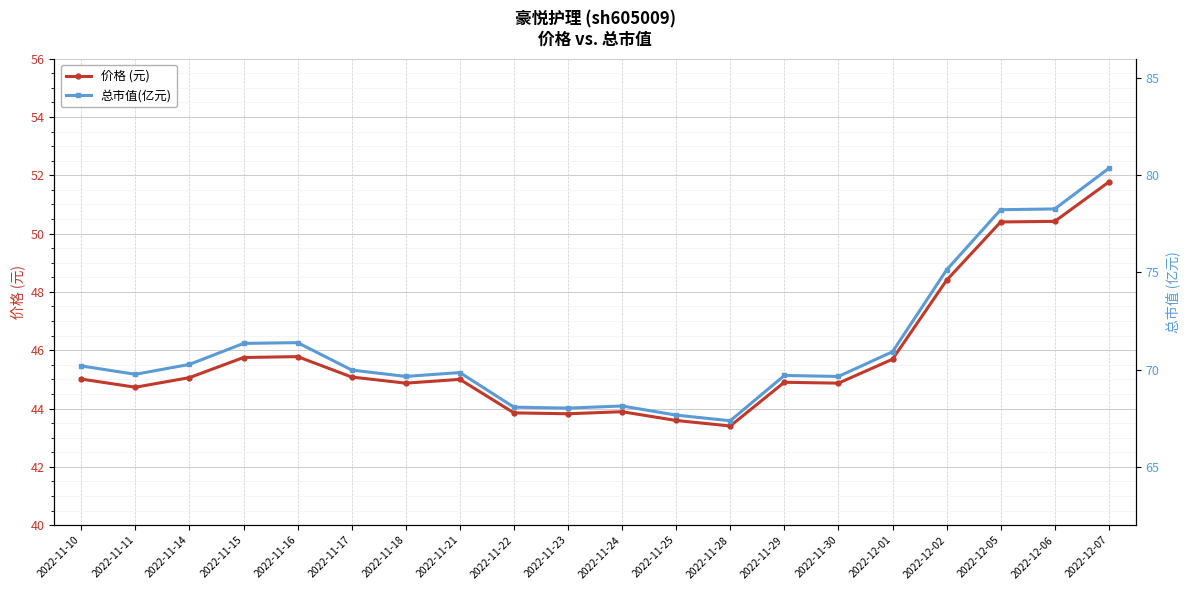

List the series in order of their peak value, highest first.

总市值(亿元), 价格 (元)